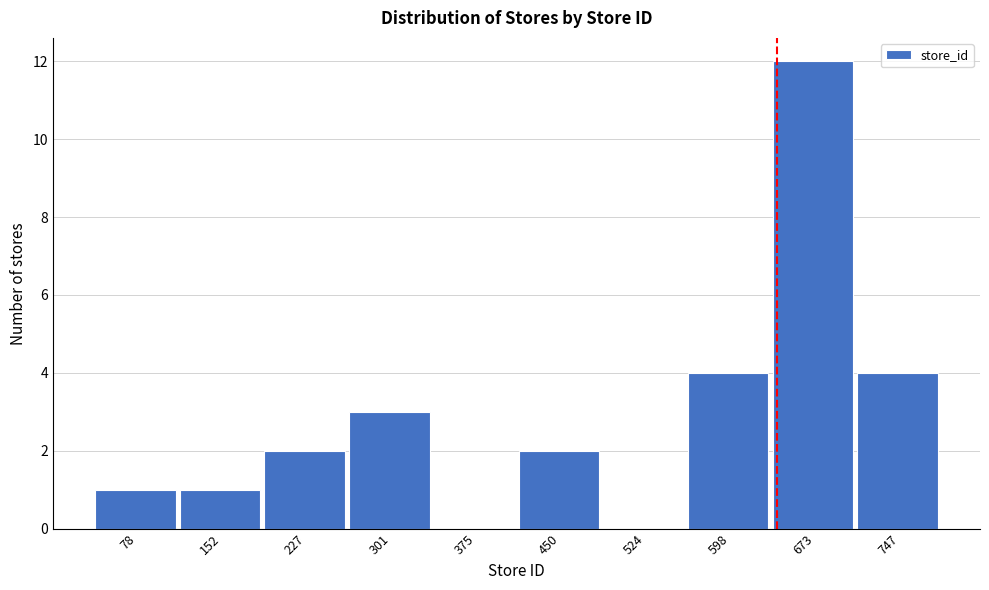

How tall is the bar that spans 260 to 340 on the x-axis? Neither the bar edges nor the heights are printed on the chart, so give them approximately, as read against the axes.

3